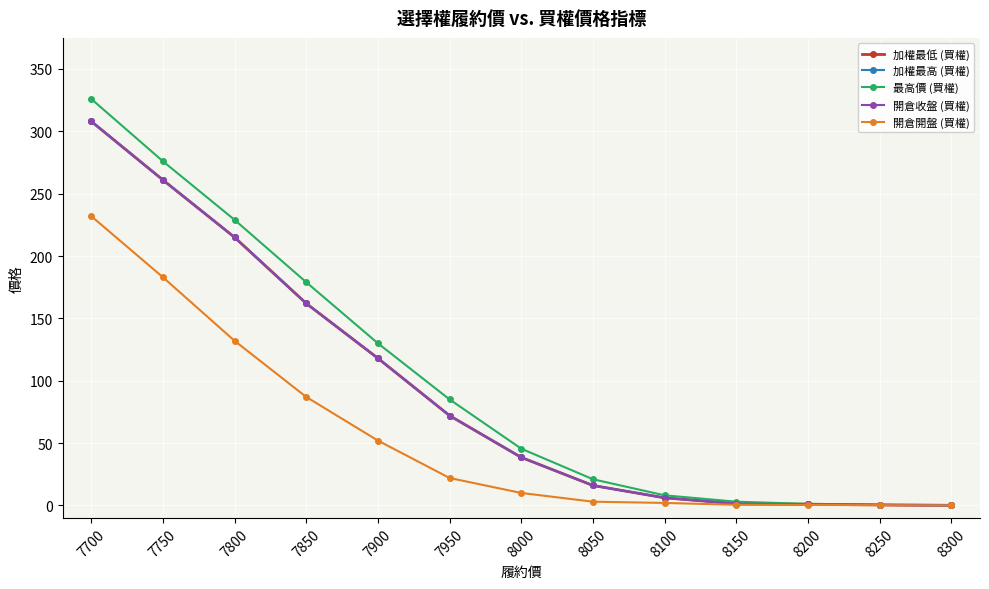

Is this an area chart (filled region under the line)?

No